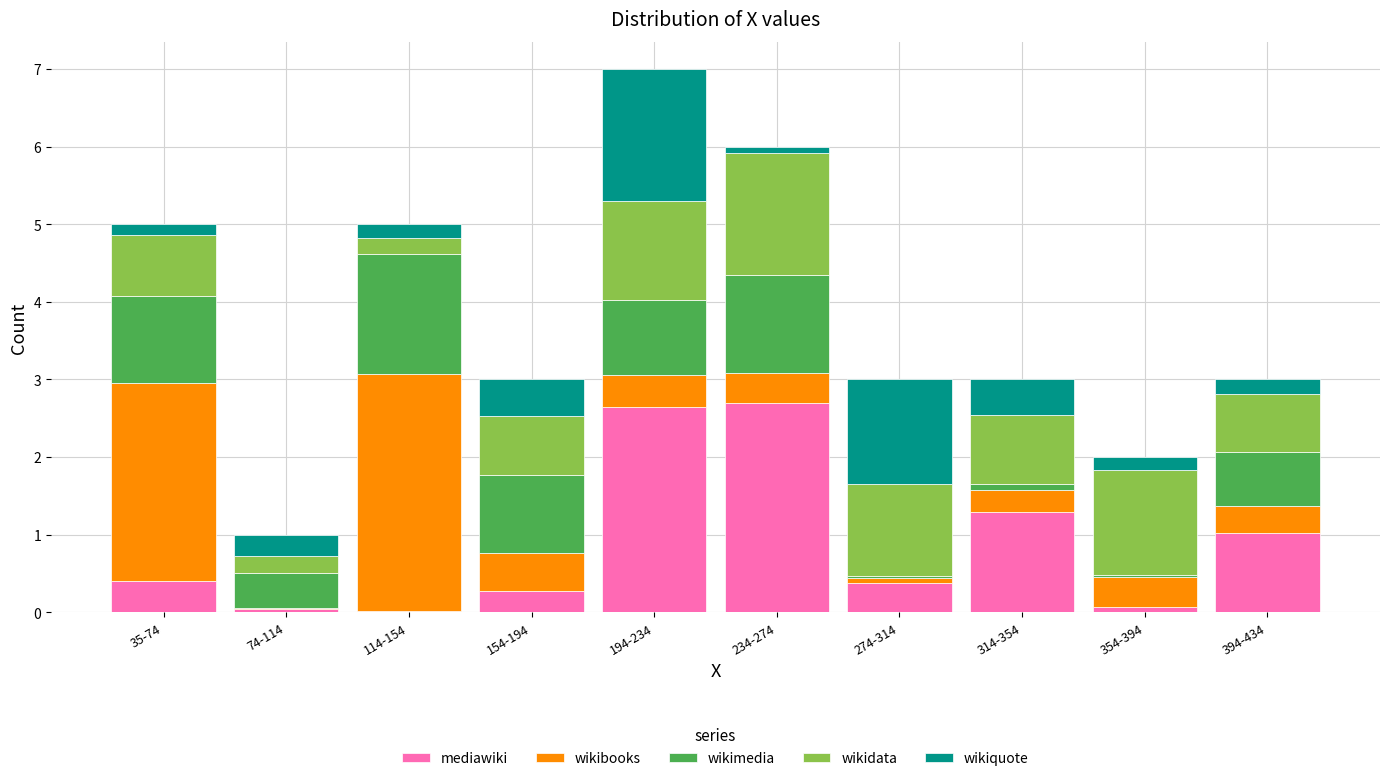

What is the maximum value for mediawiki?

2.7